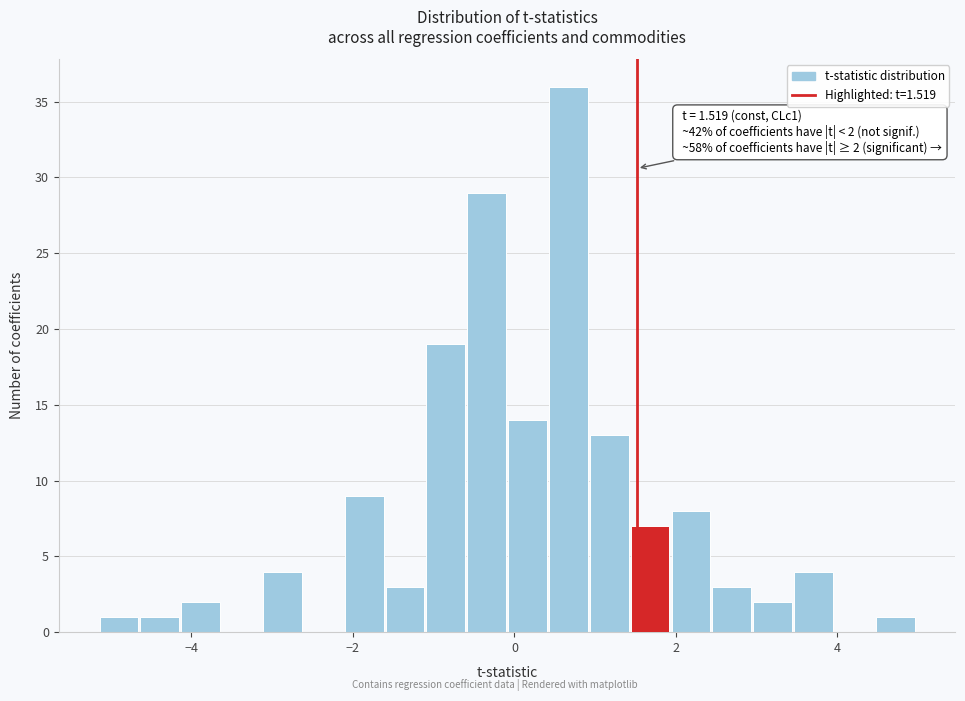

Read against the x-axis, roughly where is the centre of the tallest bar?

0.6